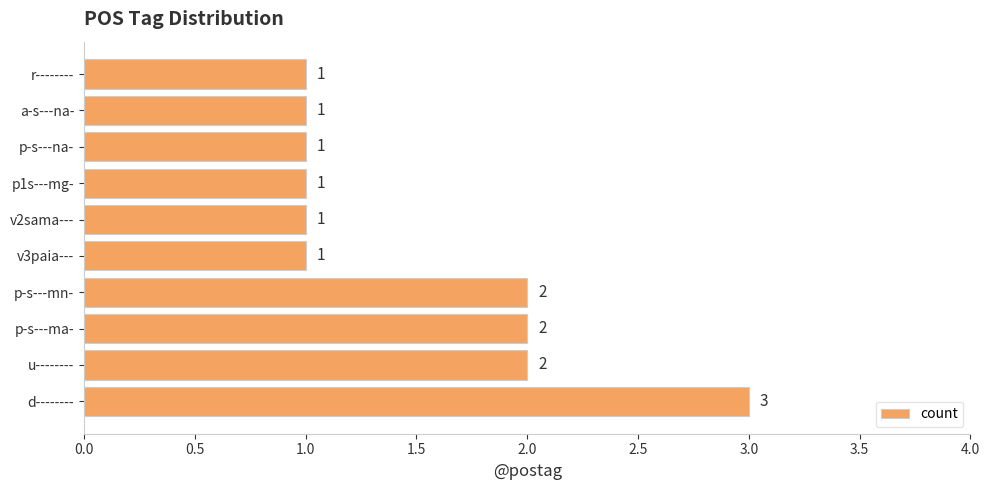

What is the minimum value shown in the chart?

1